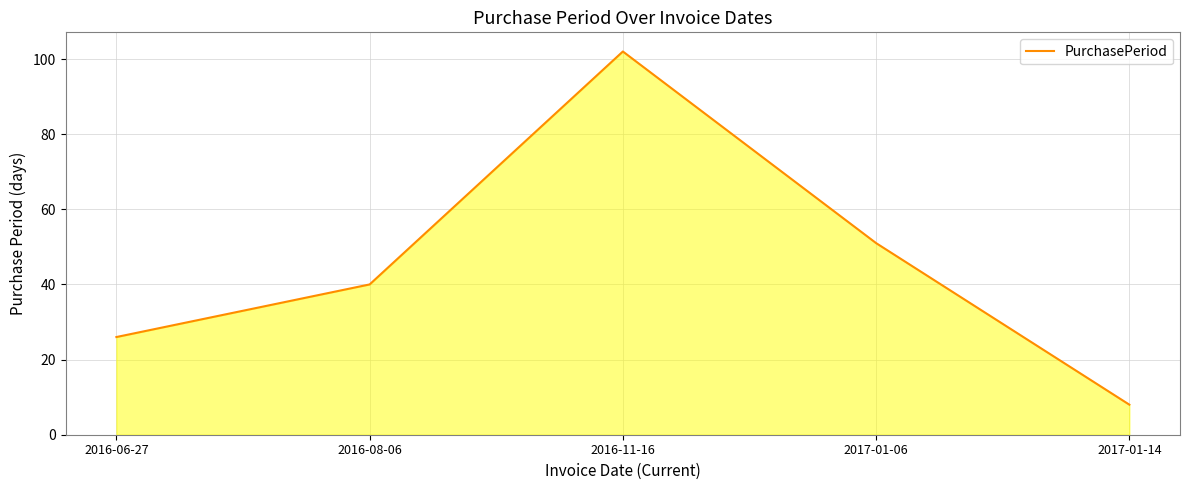

True or false: there are more than 1 points higher than both neighbors.

False